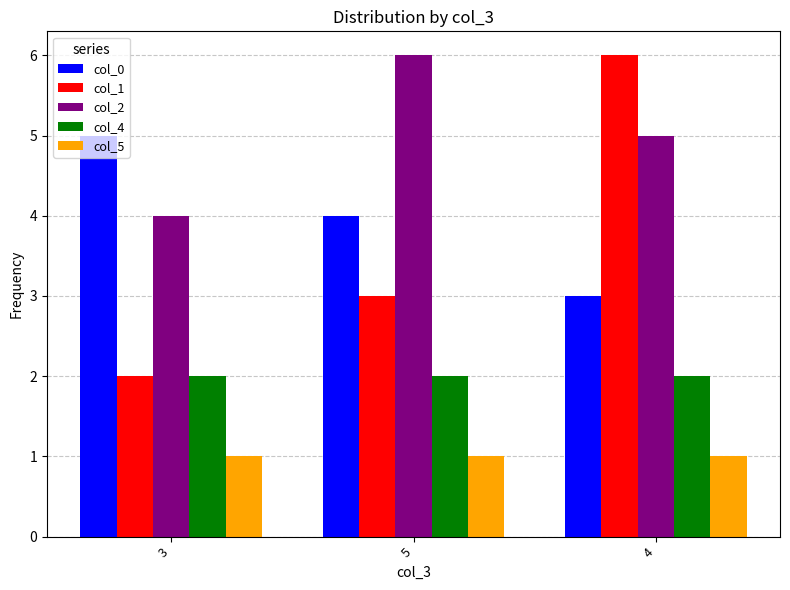

Which series has the largest range (max minus min)?

col_1